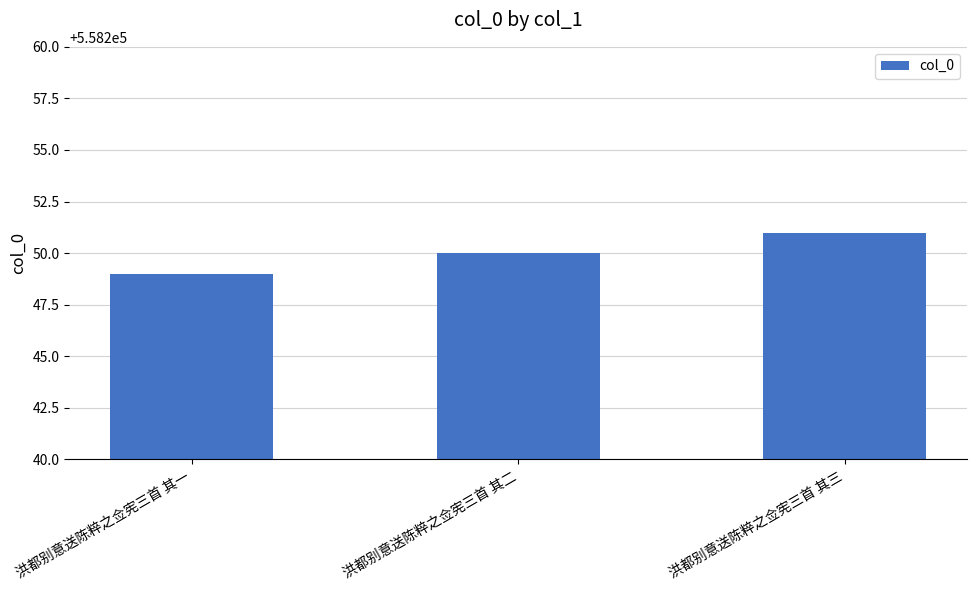

What position from the left is 洪都别意送陈粹之佥宪三首 其二?

2